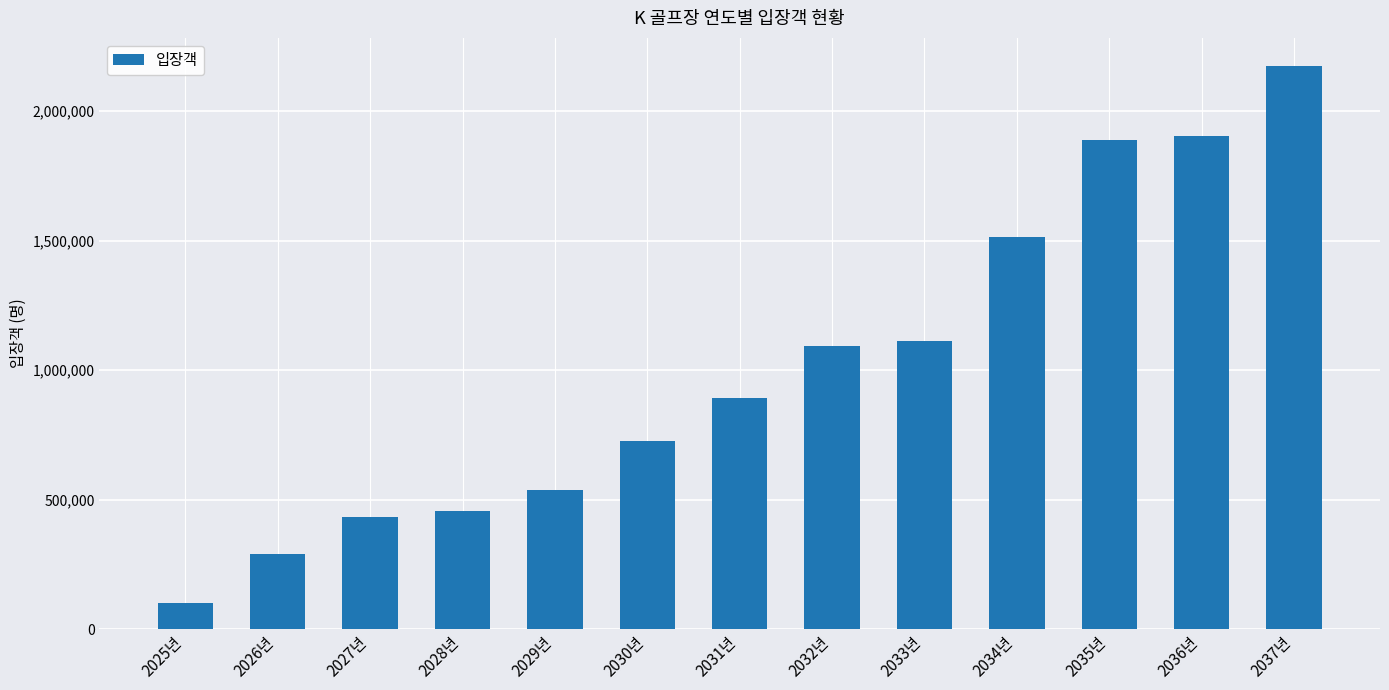

Which has a higher value, 2026년 or 2032년?

2032년